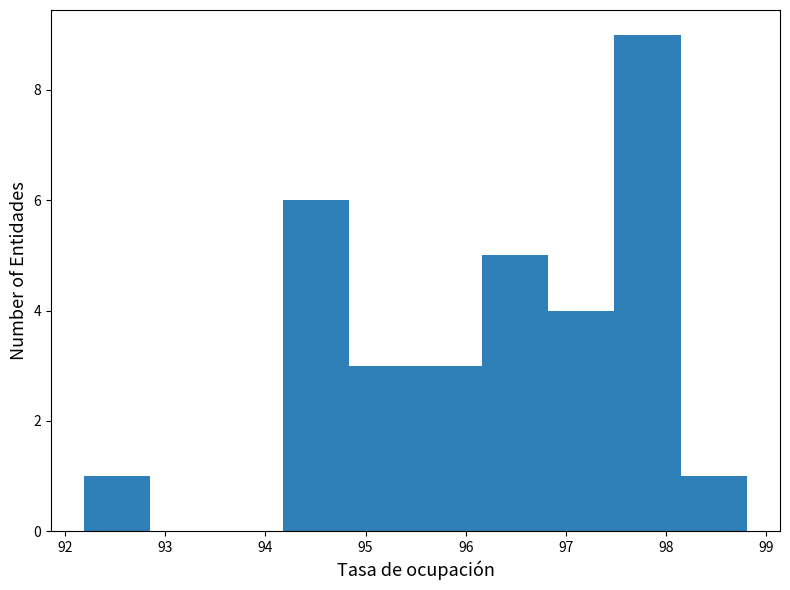

Reading left to right, transcribe this chart: for each bar, give the range it covers on the x-axis and its height. Neither the bar edges nor the heights are printed on the chart, so give them approximately, as read against the axes.

92.2 to 92.9: 1
92.9 to 93.5: 0
93.5 to 94.2: 0
94.2 to 94.8: 6
94.8 to 95.5: 3
95.5 to 96.2: 3
96.2 to 96.8: 5
96.8 to 97.5: 4
97.5 to 98.1: 9
98.1 to 98.8: 1